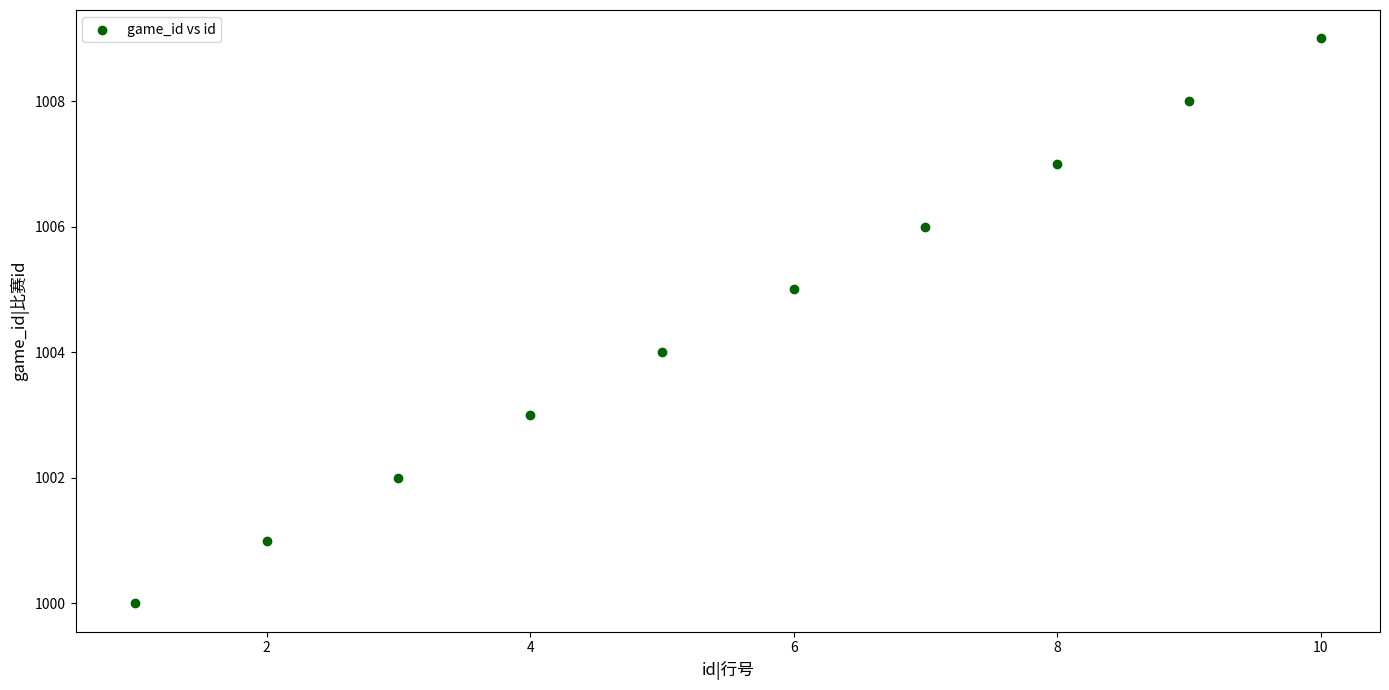

What is the average X value?

6